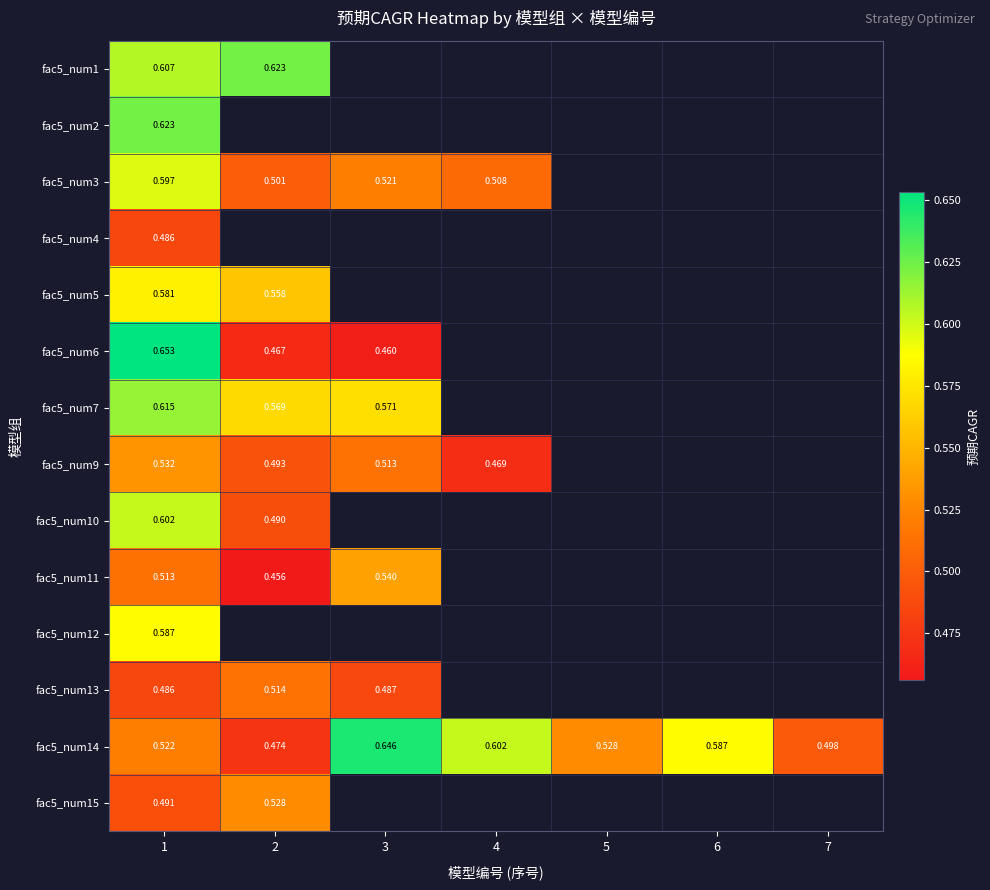

List the series in order of their peak value, lowest first.

fac5_num4, fac5_num13, fac5_num15, fac5_num9, fac5_num11, fac5_num5, fac5_num12, fac5_num3, fac5_num10, fac5_num7, fac5_num1, fac5_num2, fac5_num14, fac5_num6